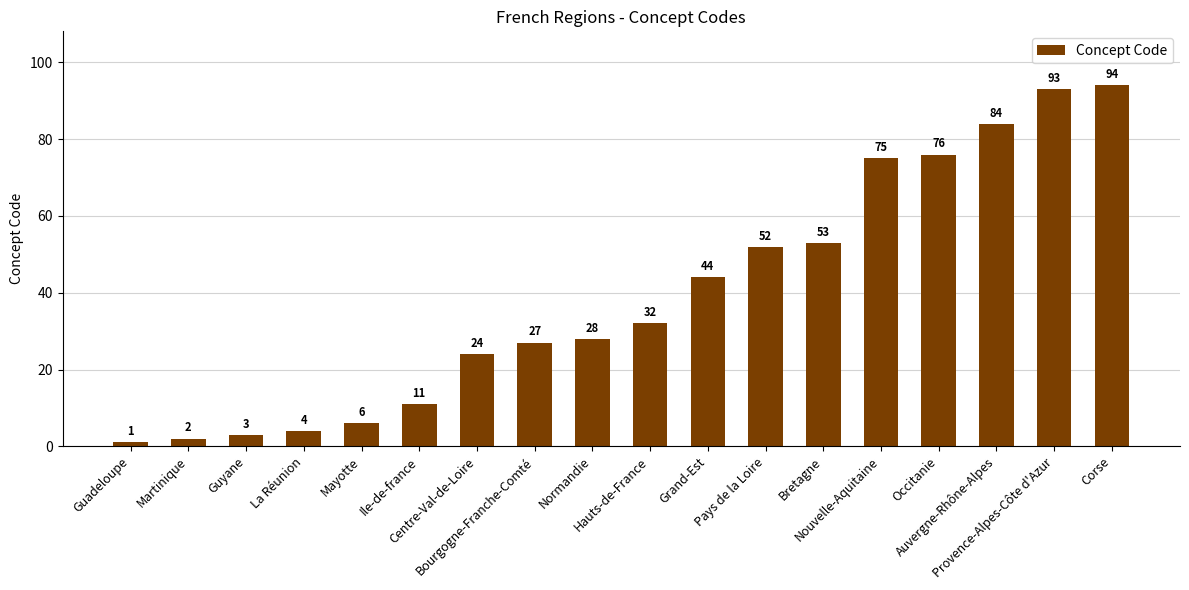

What is the greatest value displayed?

94